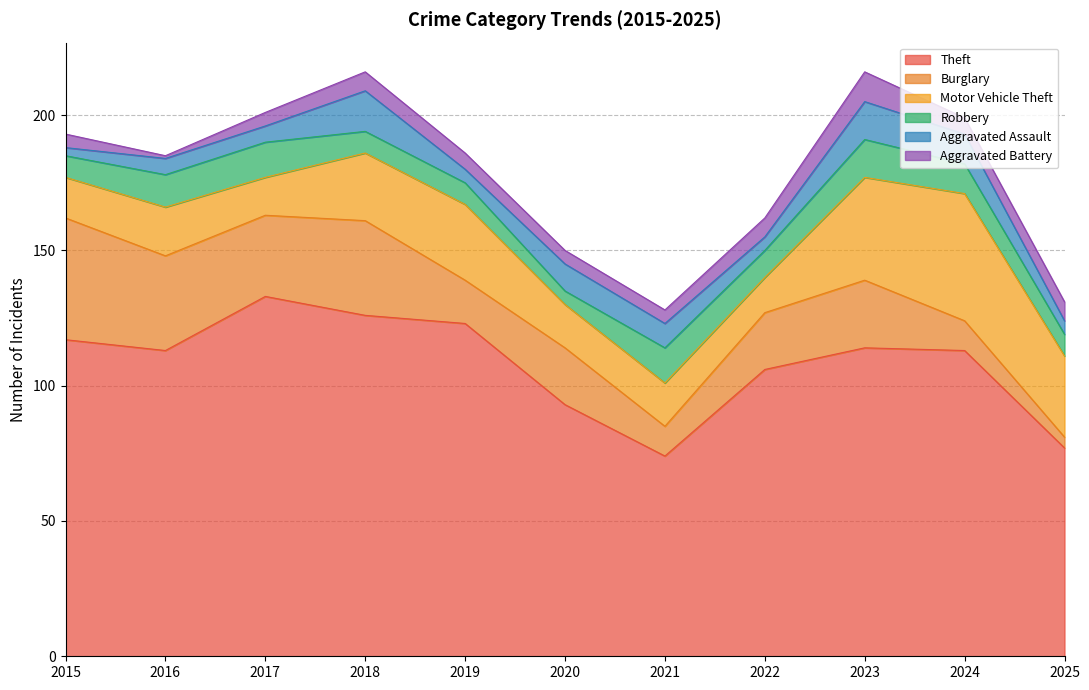

Does the chart have visible grid lines?

Yes